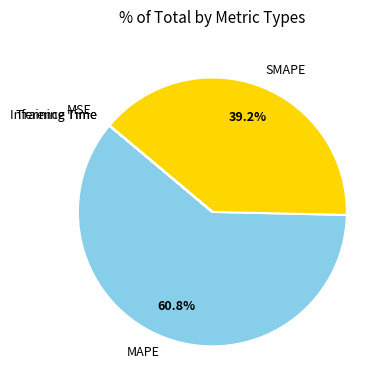

How much of the chart is everything except MAPE?

39.2%